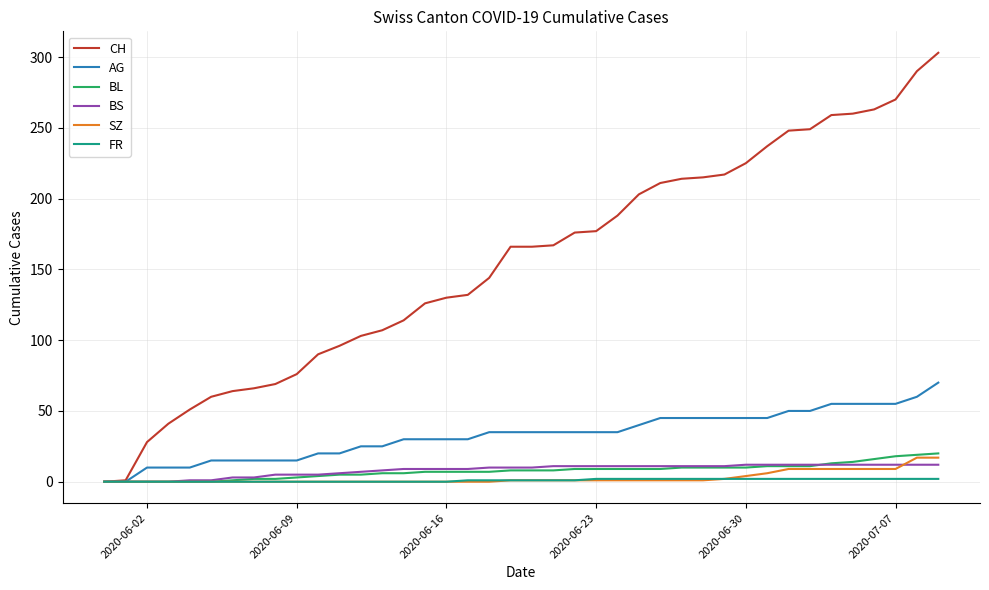

Which series has the largest total across all categories?

CH